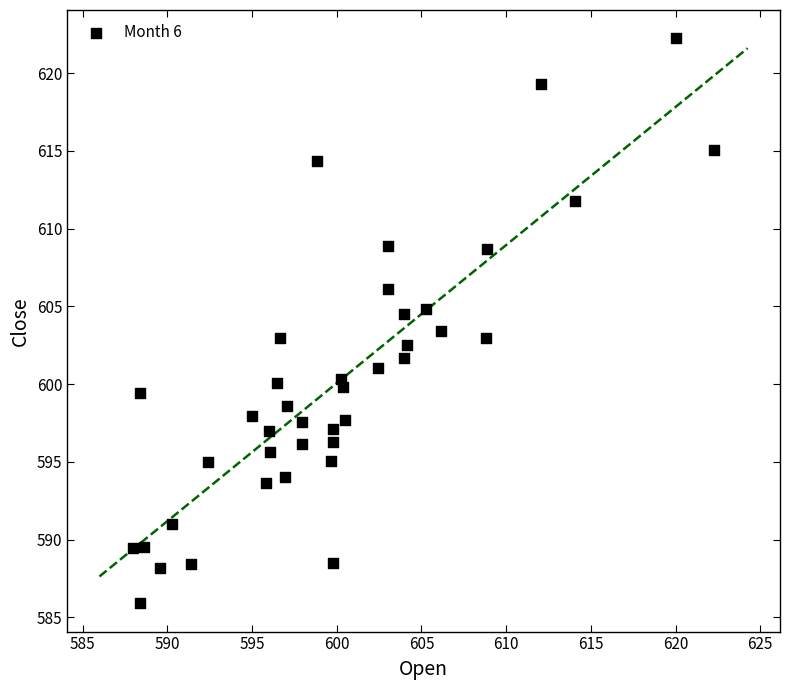

What is the range of X values (max minus min)?

34.2